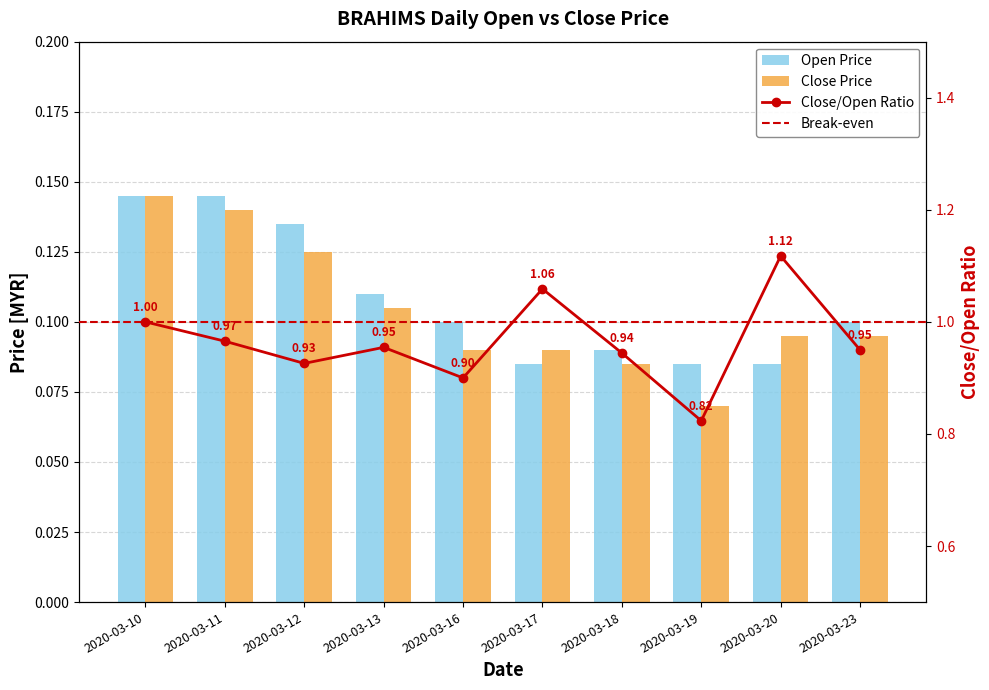

What is the total value across all series at 2020-03-17?

0.2